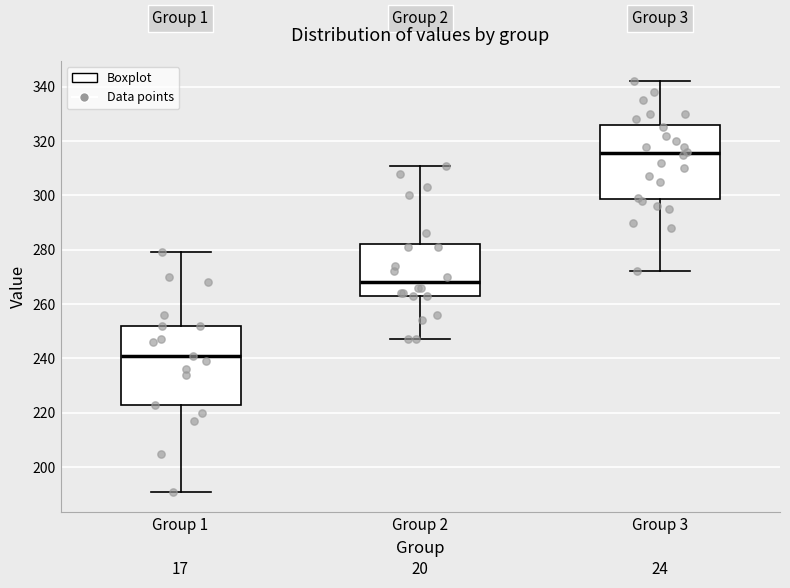

Which box has the highest median line?

Group 3